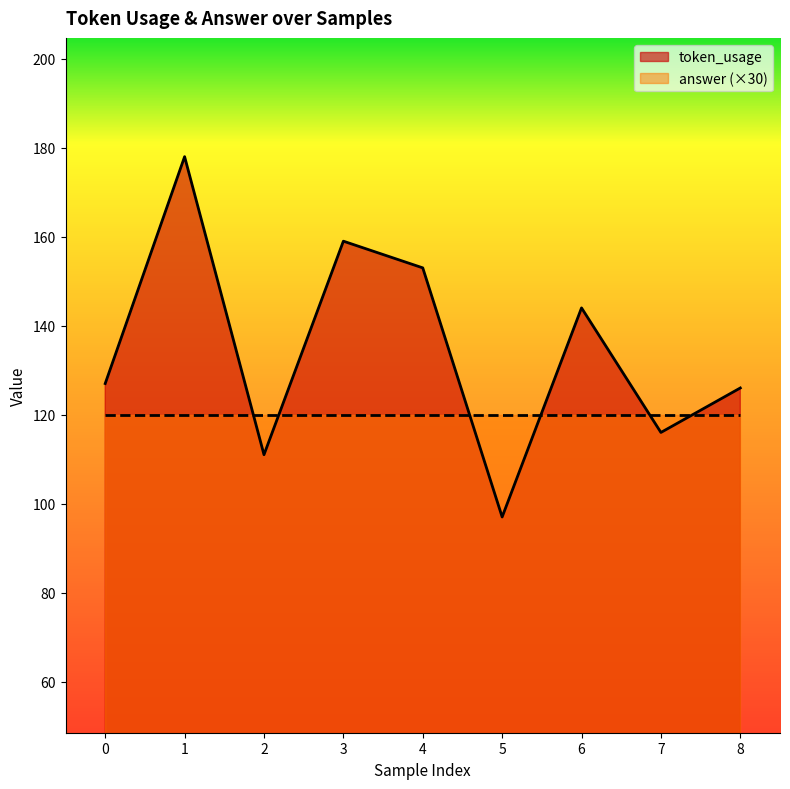

Reading right to left, extract all data points from this chart.

126	116	144	97	153	159	111	178	127